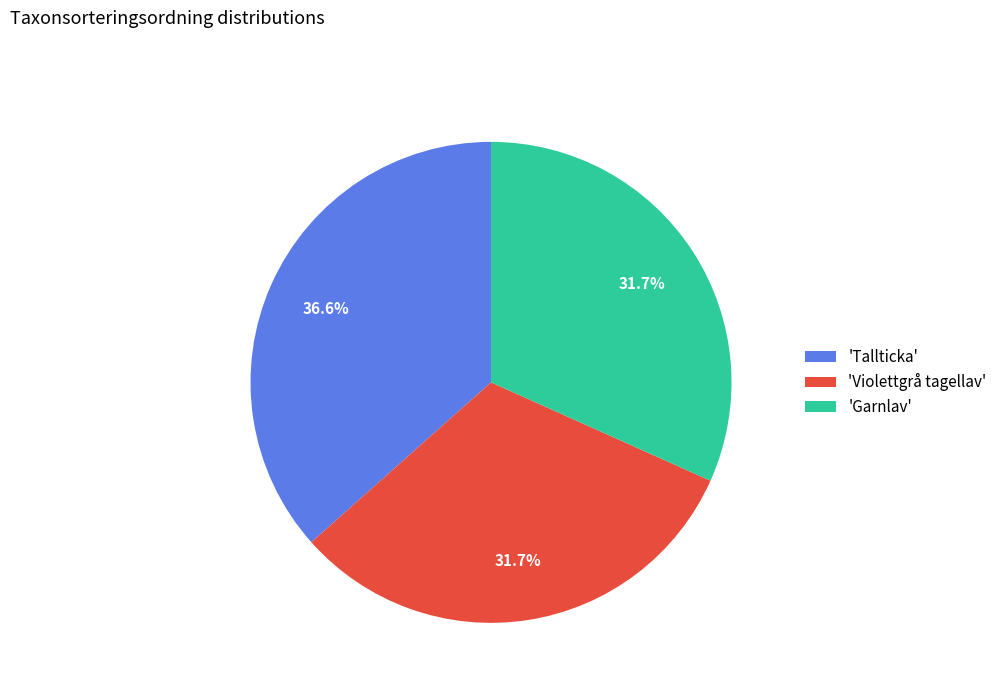

How much of the chart is everything except 'Garnlav'?

68.3%